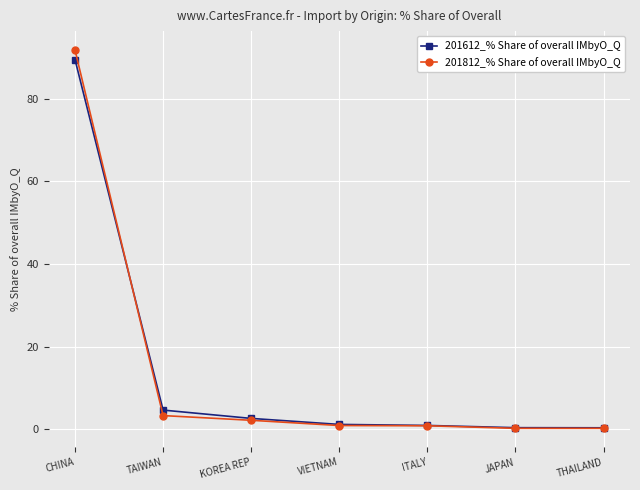

Which series has the widest spread of values?

201812_% Share of overall IMbyO_Q